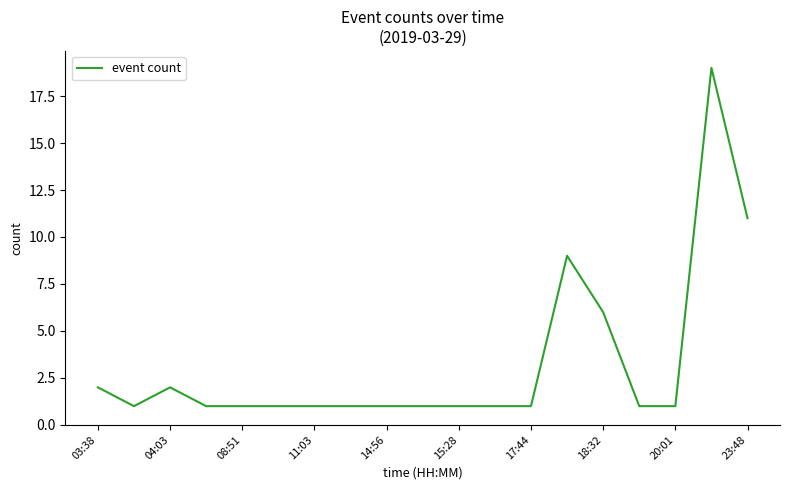

What is the minimum value shown in the chart?

1